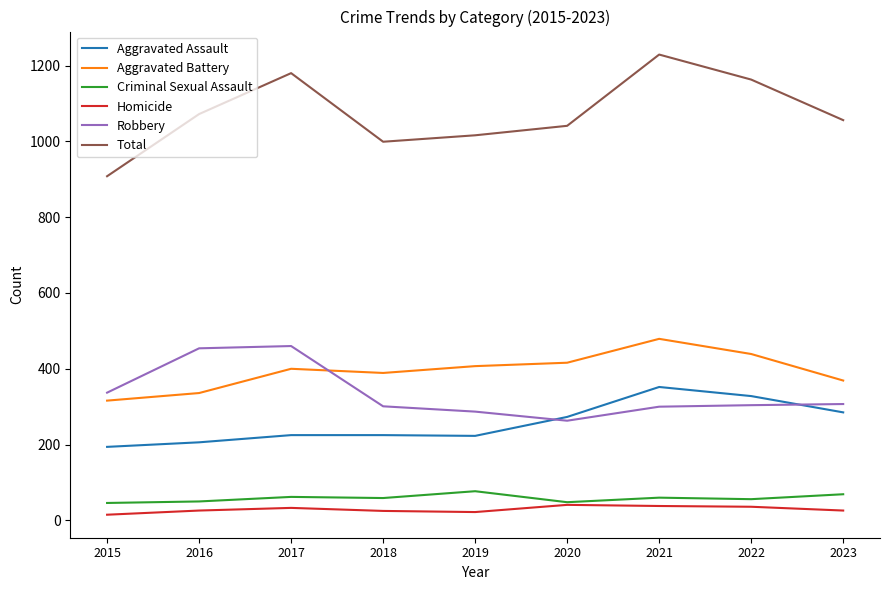

What are all the series names shown in the legend?

Aggravated Assault, Aggravated Battery, Criminal Sexual Assault, Homicide, Robbery, Total